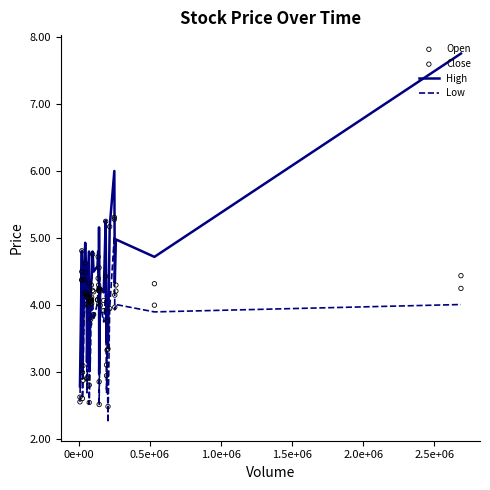

Which series has the largest total across all categories?

High